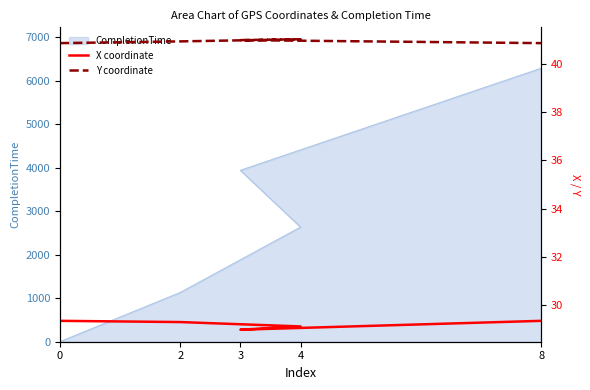

What is the sum of all Y coordinate values?

204.8